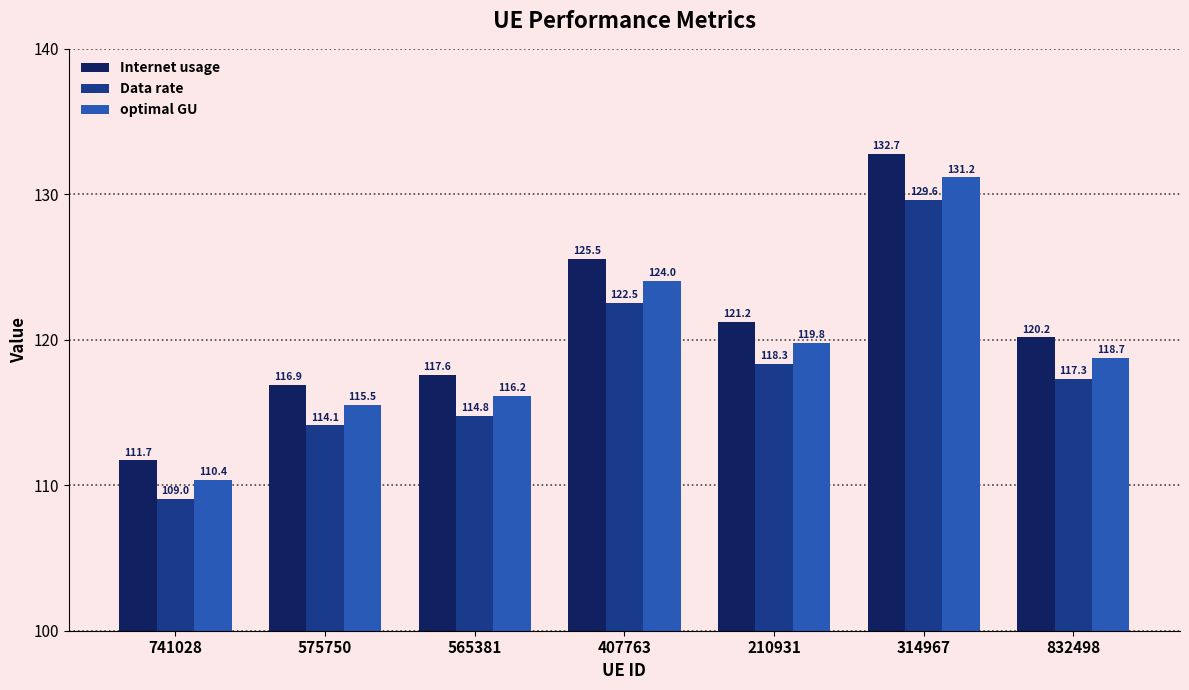

List the series in order of their overall mean, highest first.

Internet usage, optimal GU, Data rate